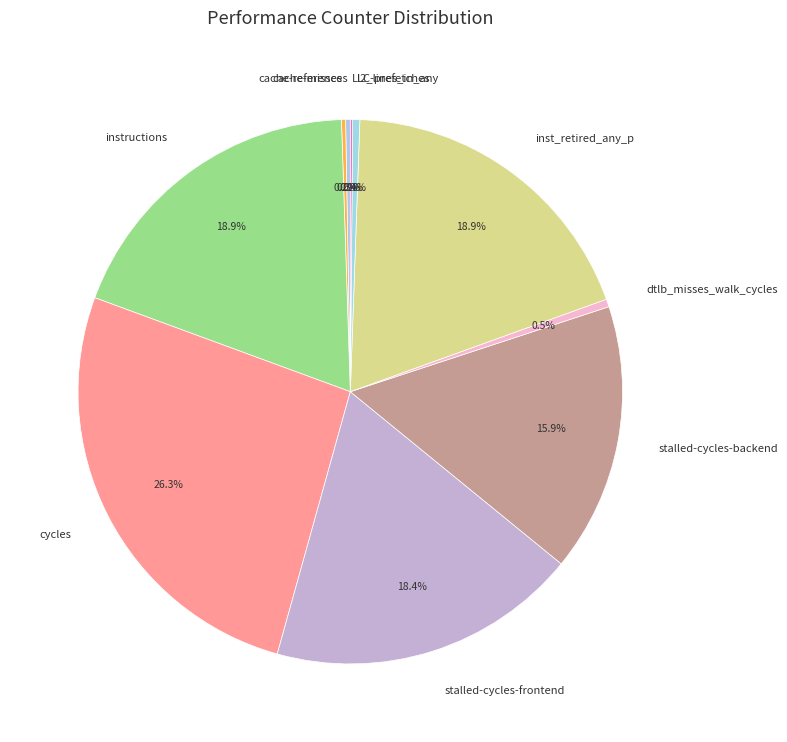

What is the largest slice in the pie chart?

cycles